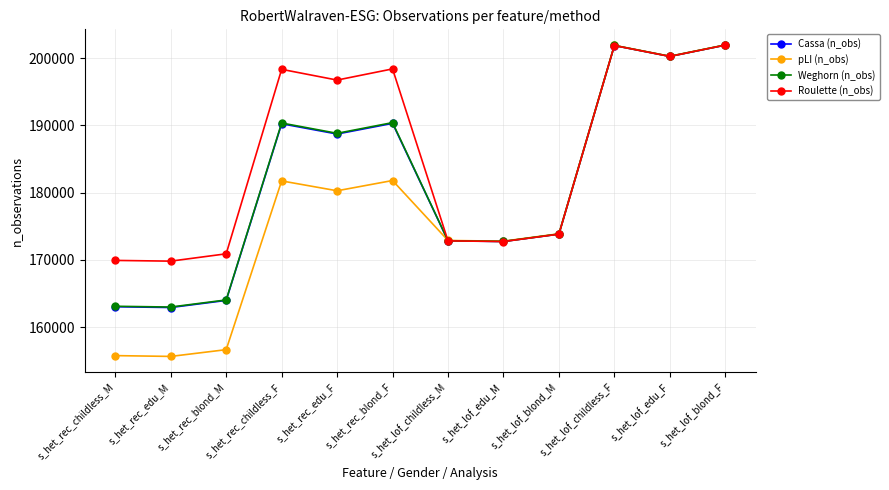

What is the value of the pLI (n_obs) point at the 3rd from the left?

156637